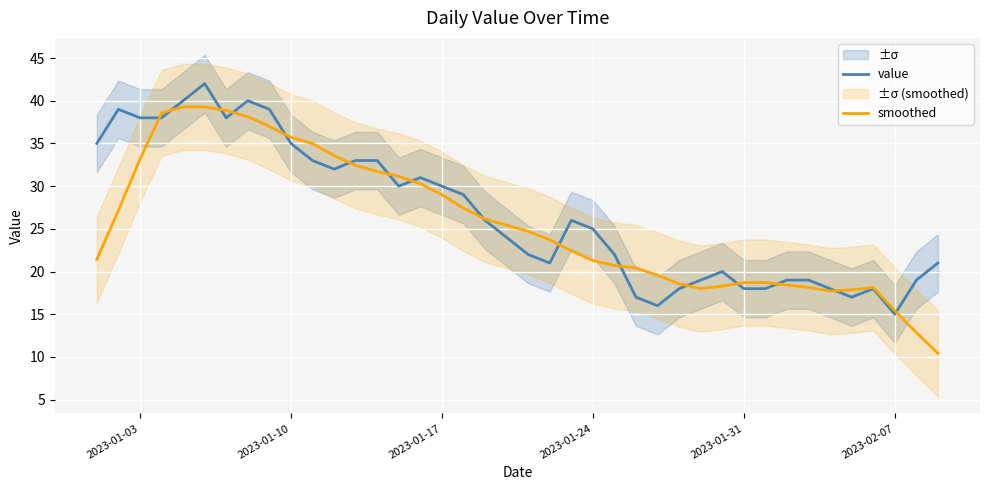

List the series in order of their peak value, highest first.

value, smoothed